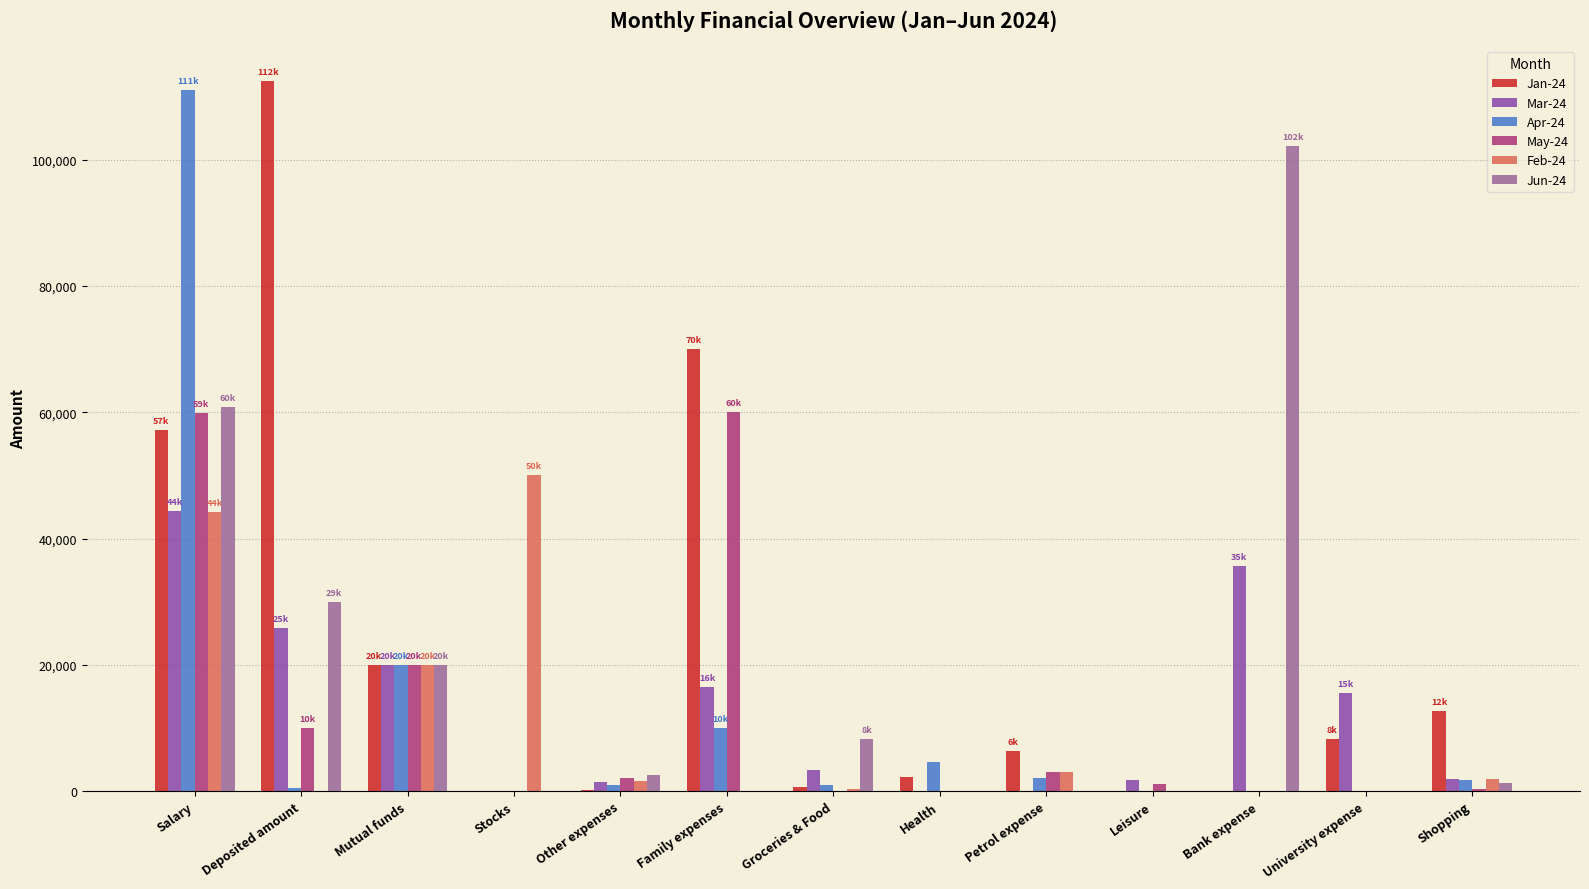

Between Salary and Mutual funds, which series saw the biggest shift?

Apr-24